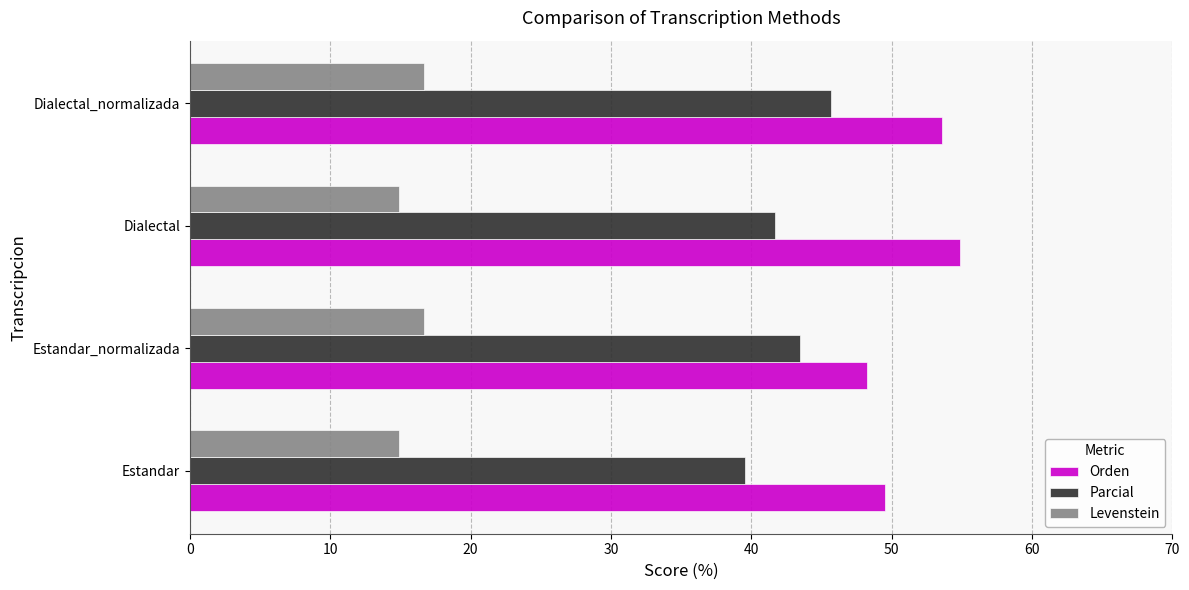

What is the approximate value of Parcial at Dialectal_normalizada?

45.7